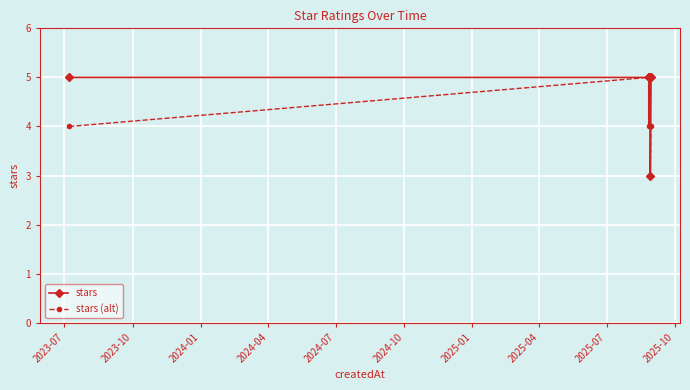

In stars, how many points are lower than both neighbors (excluding endpoints)?

1